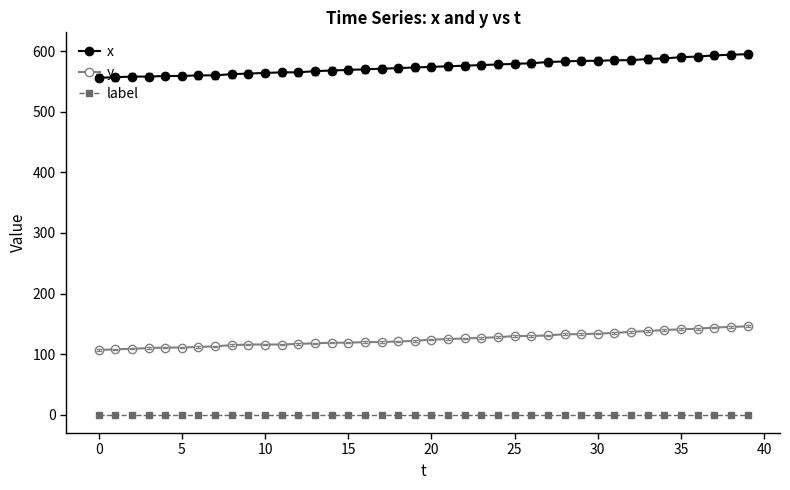

Which series has the largest total across all categories?

x